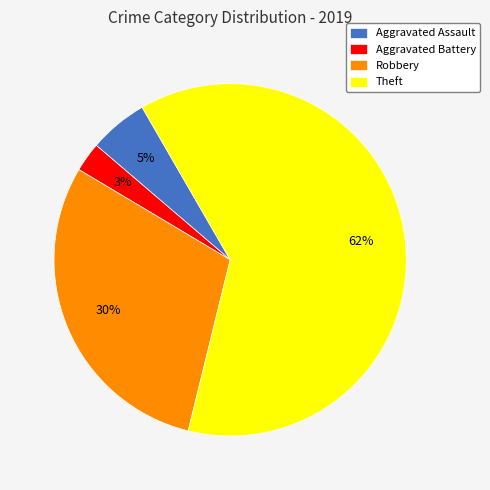

Is there a majority slice in this chart?

Yes